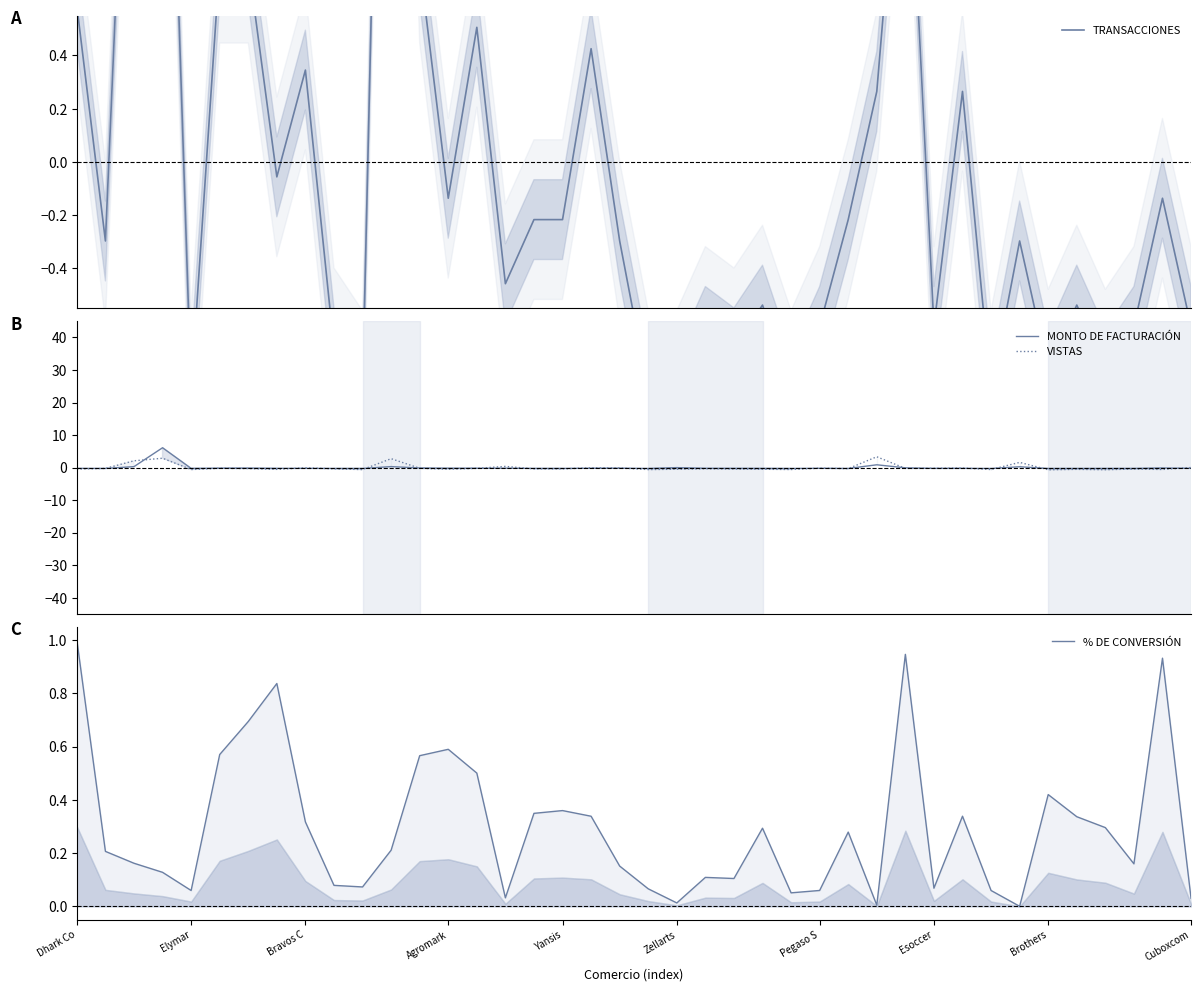

At 28, list the series in order from smallest to largest.

% DE CONVERSIÓN, TRANSACCIONES, MONTO DE FACTURACIÓN, VISTAS